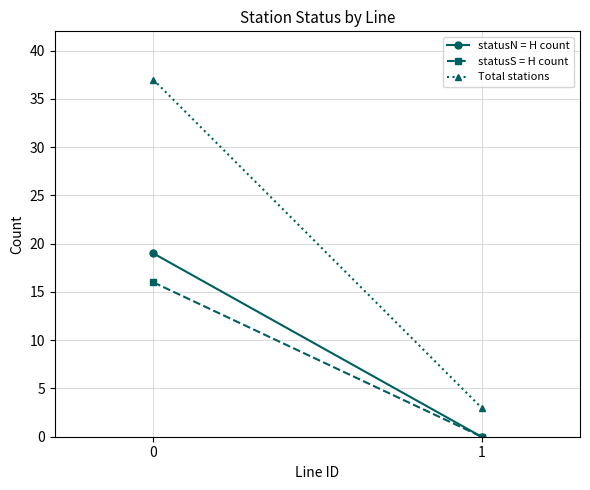

Between 0 and 1, which series saw the biggest shift?

Total stations